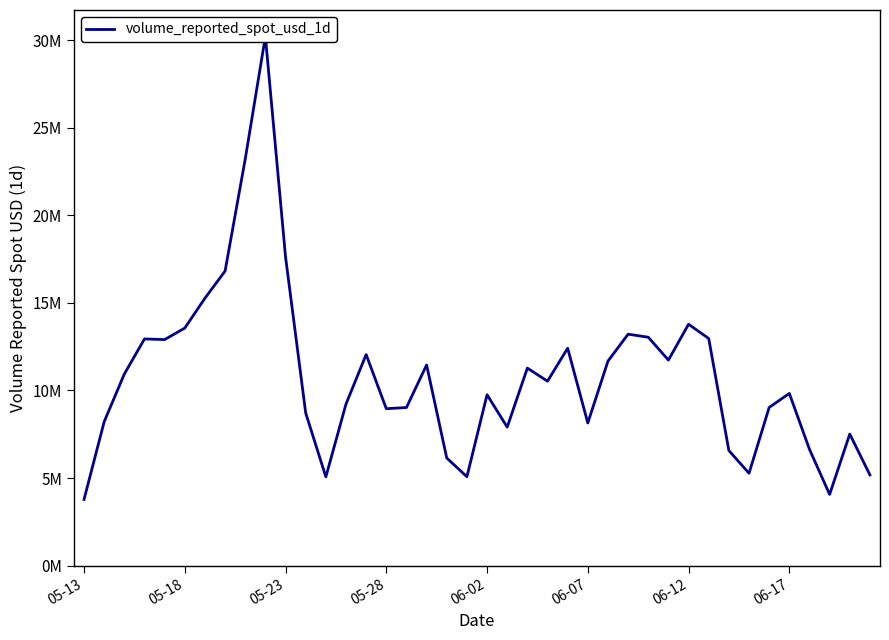

Is this an area chart (filled region under the line)?

No